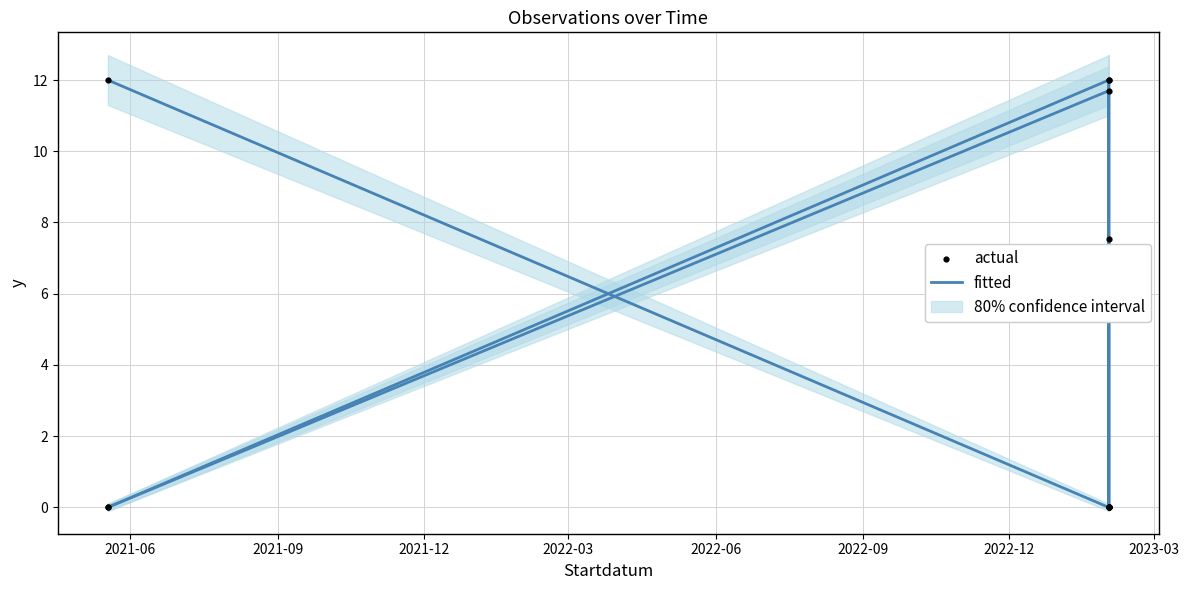

Which series has the largest Y range (max minus min)?

fitted